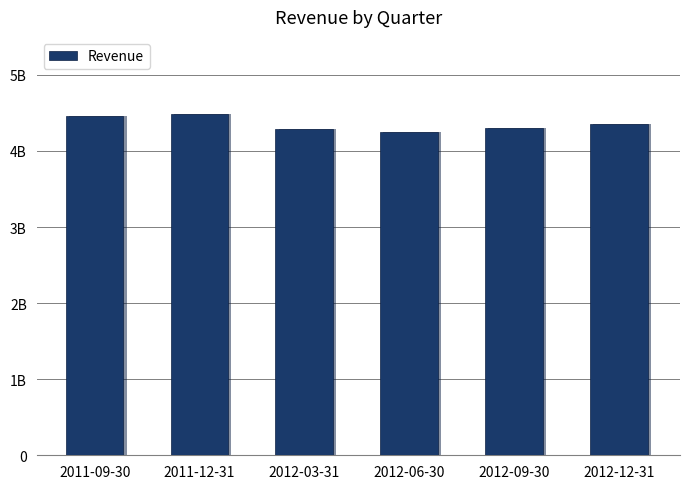

How many bars are there in total?

6